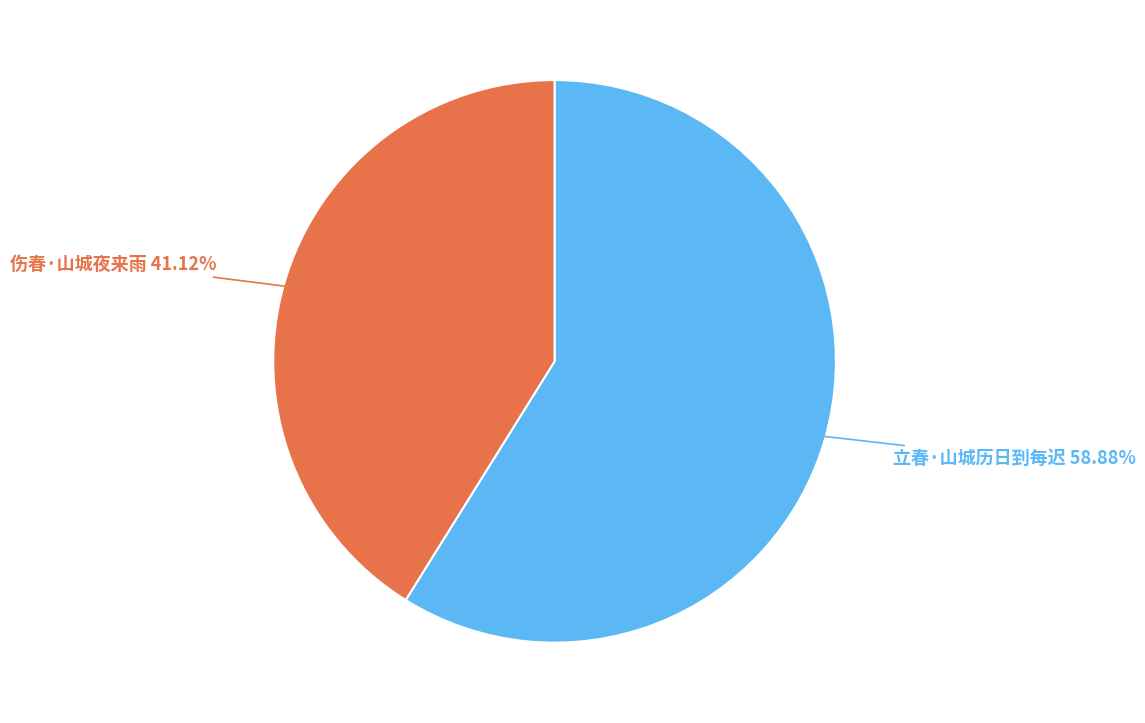

Rank the categories by value from highest to lowest.

立春·山城历日到每迟, 伤春·山城夜来雨